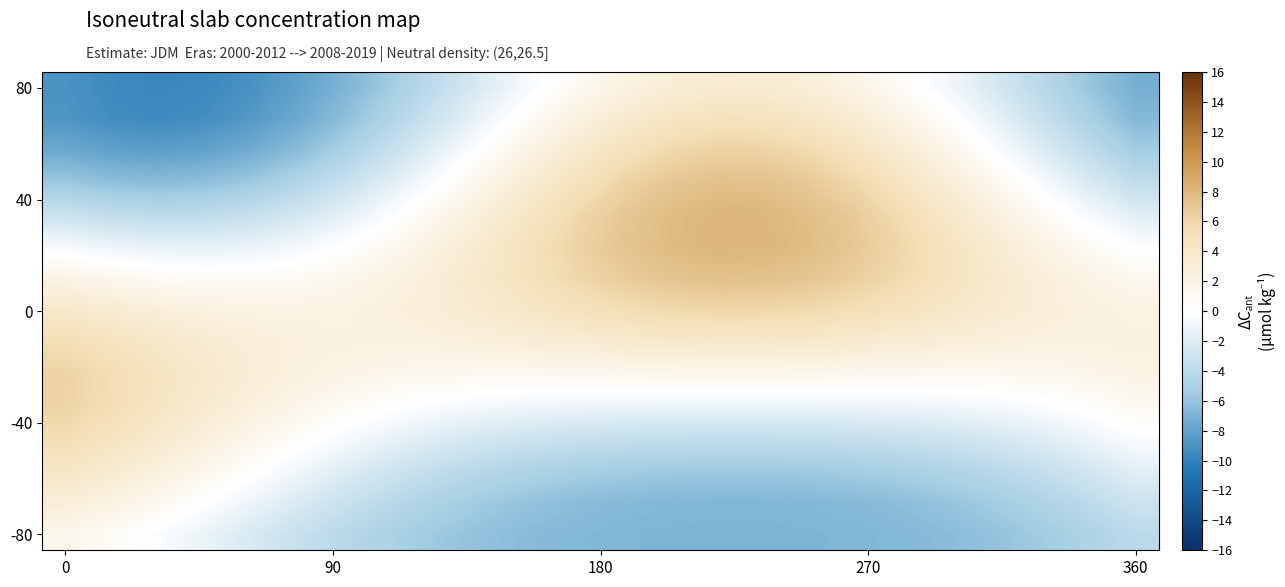

How many data points does each series have?

24